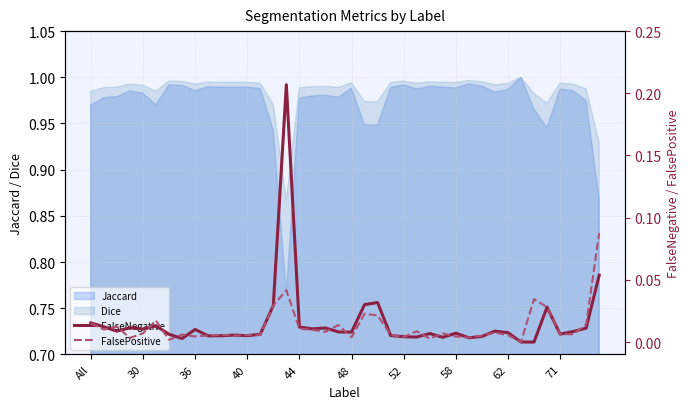

How many data points in FalsePositive are above 0?

39